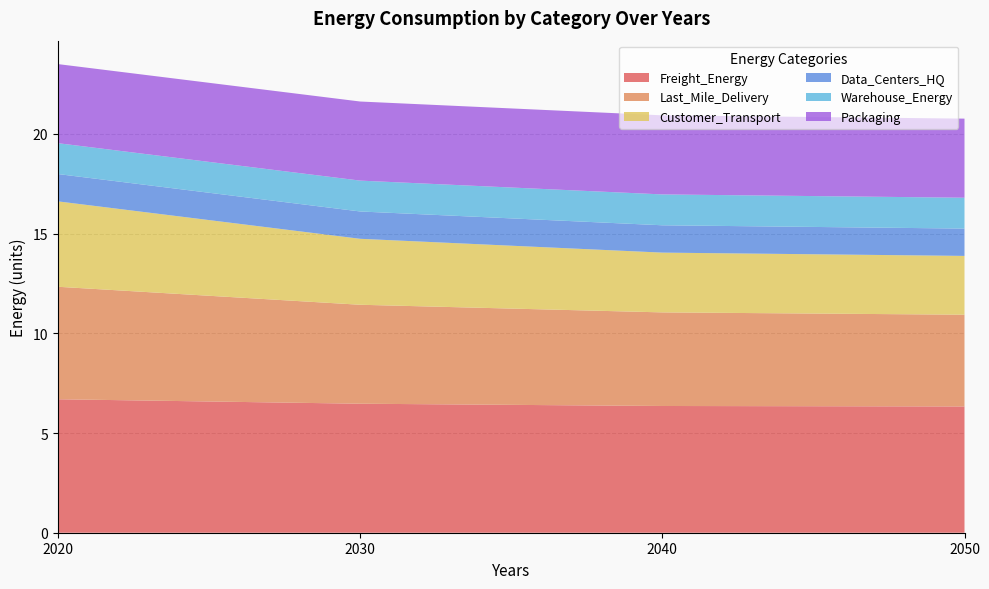

Reading right to left, extract all data points from this chart.

Freight_Energy: 2050=6.3	2040=6.4	2030=6.5	2020=6.7
Last_Mile_Delivery: 2050=4.6	2040=4.7	2030=5.0	2020=5.6
Customer_Transport: 2050=2.9	2040=3.0	2030=3.3	2020=4.3
Data_Centers_HQ: 2050=1.4	2040=1.4	2030=1.4	2020=1.4
Warehouse_Energy: 2050=1.5	2040=1.5	2030=1.5	2020=1.5
Packaging: 2050=4.0	2040=4.0	2030=4.0	2020=4.0